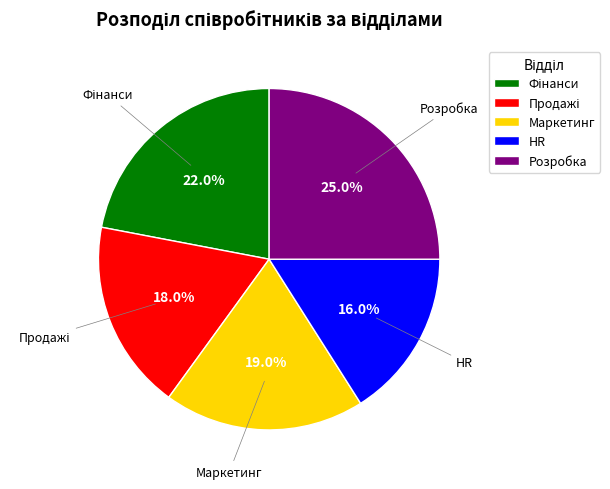

What is the largest slice in the pie chart?

Розробка